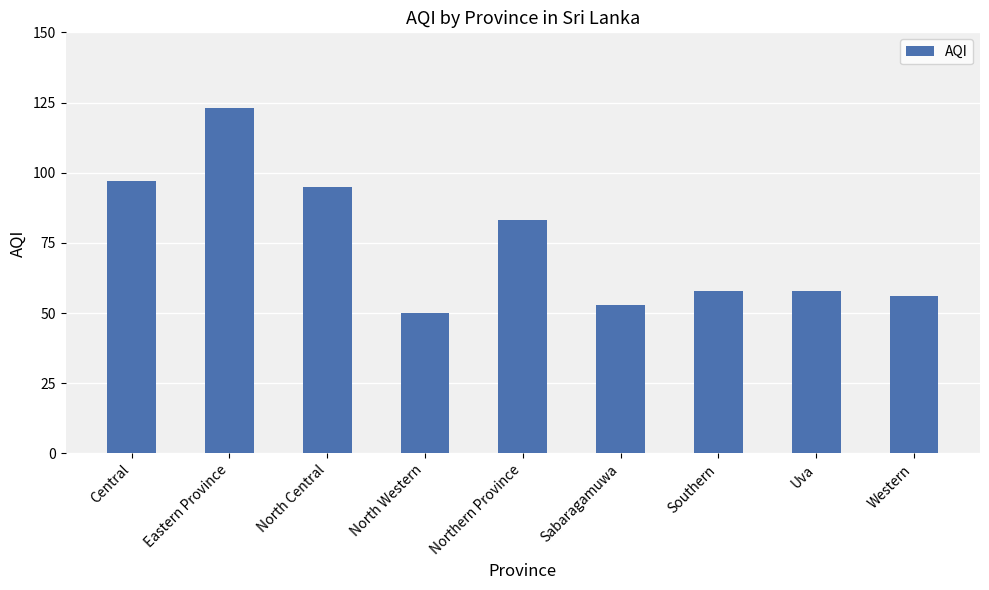

What is the change in value from Eastern Province to Western?

-67